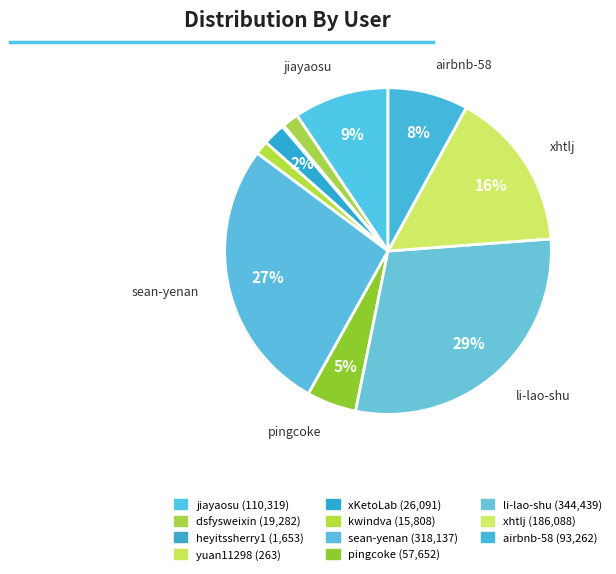

Which category has the biggest portion of the pie?

li-lao-shu